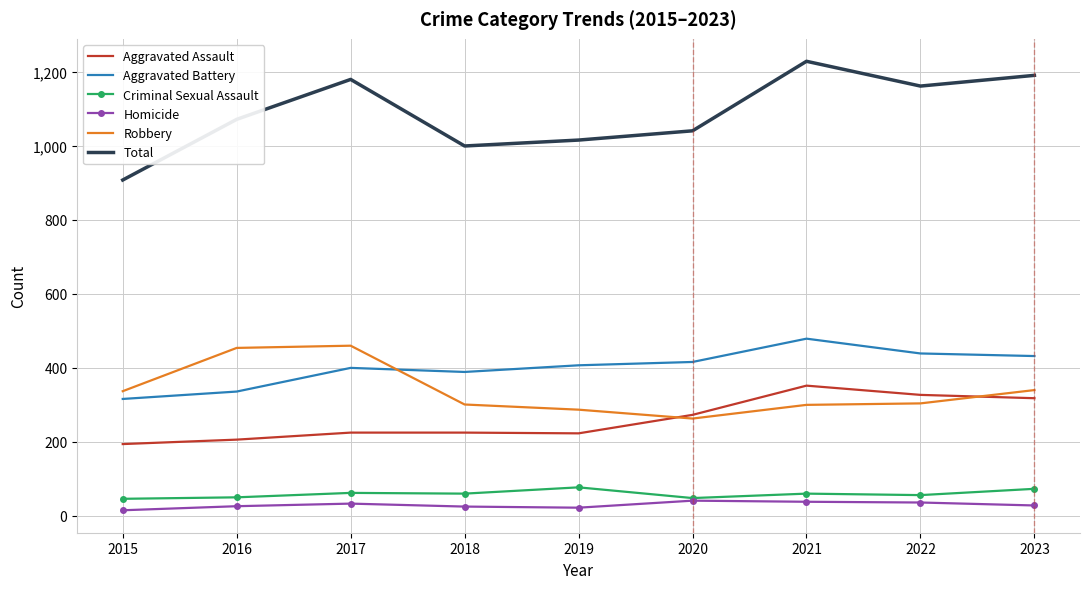

Between 2018 and 2022, which series saw the biggest shift?

Total